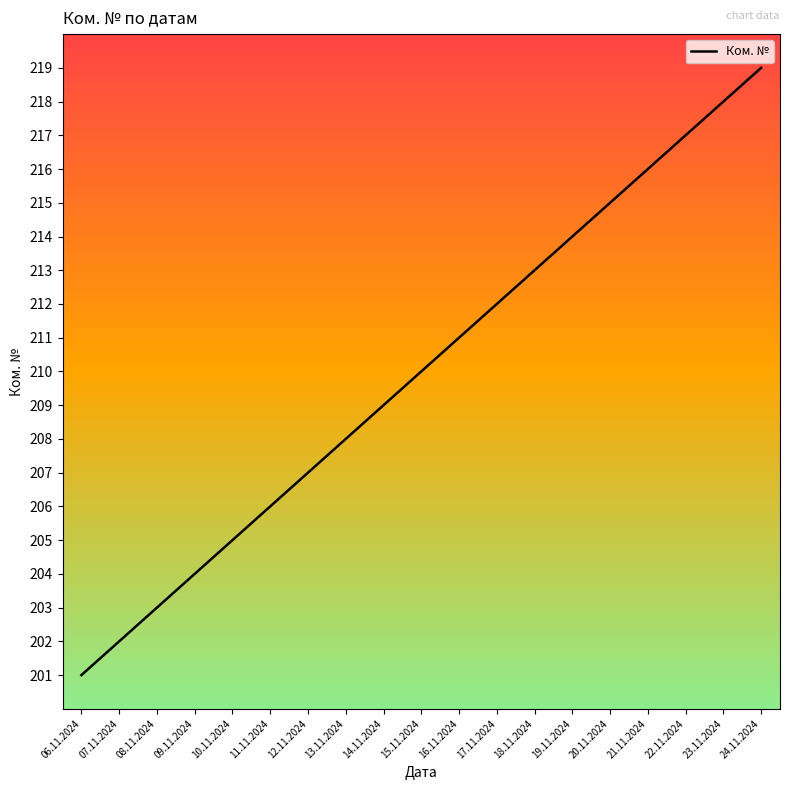

What position from the left is 22.11.2024?

17